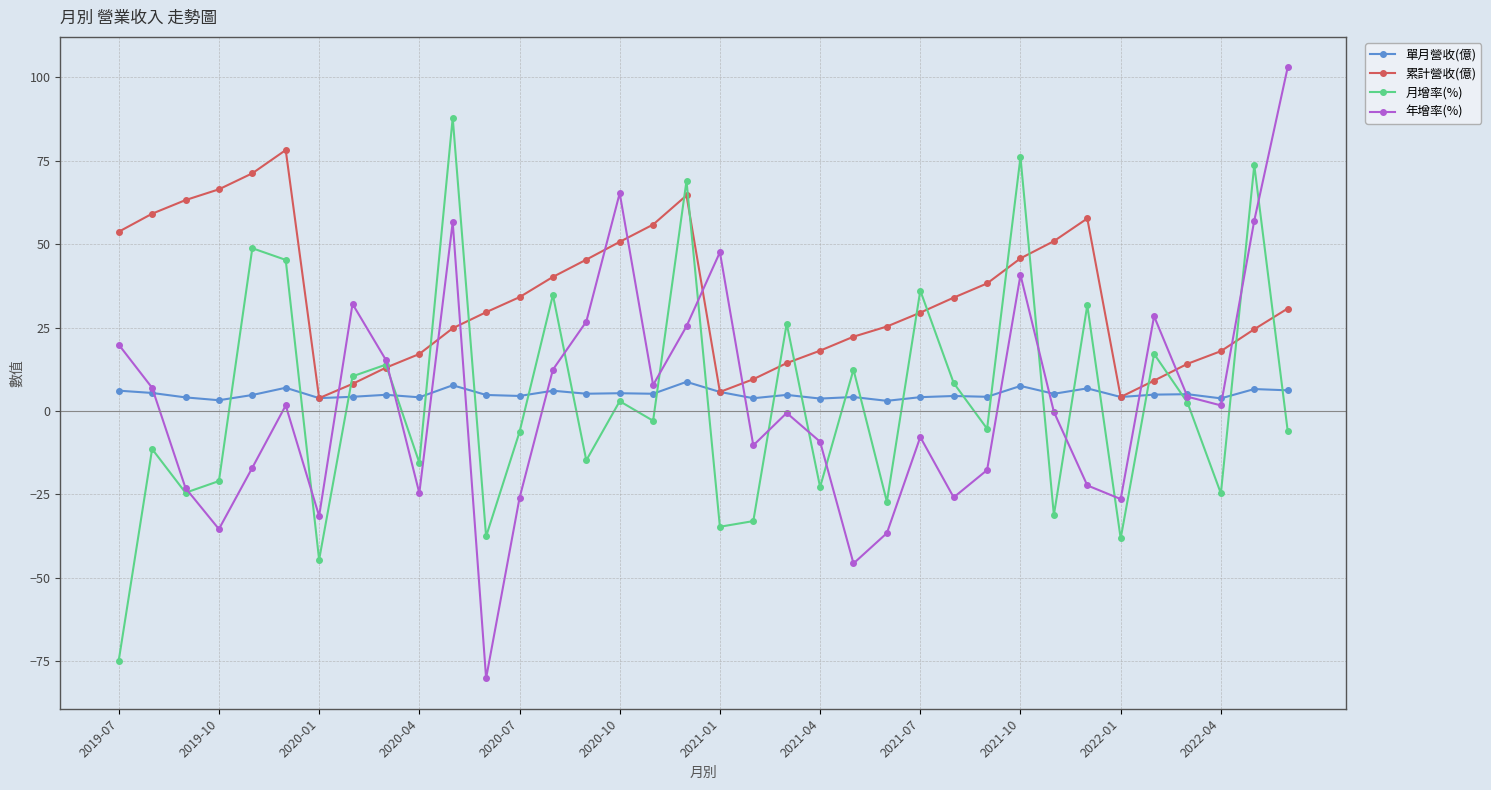

What is the highest value of the 年增率(%) series?

103.0